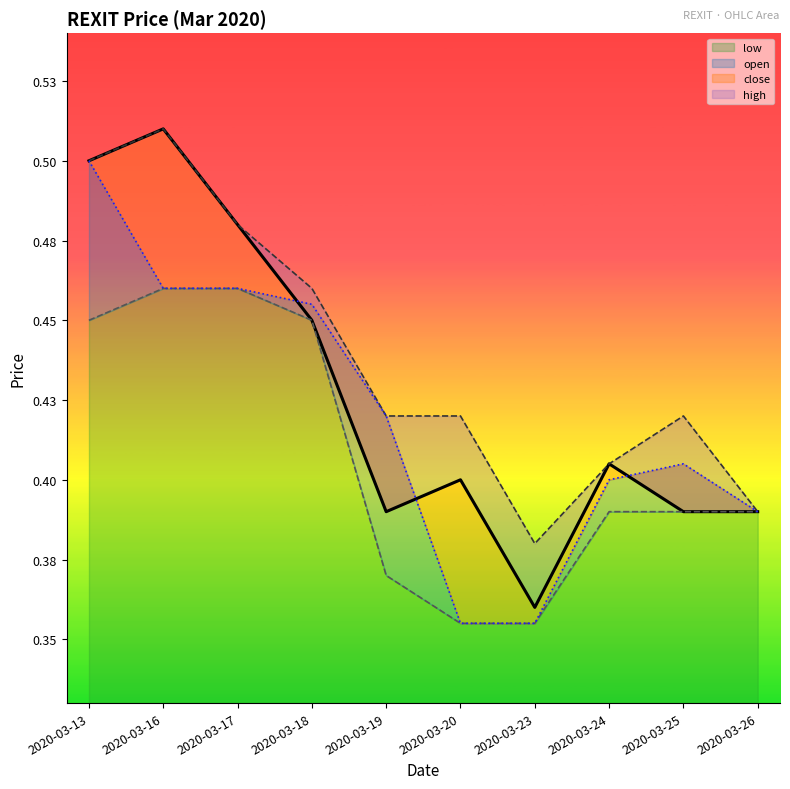

True or false: low and high cross at least once.

False